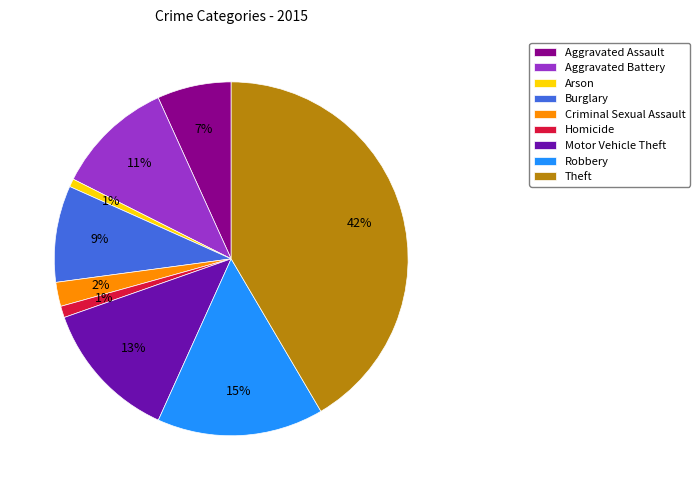

Between Homicide and Burglary, which is larger?

Burglary